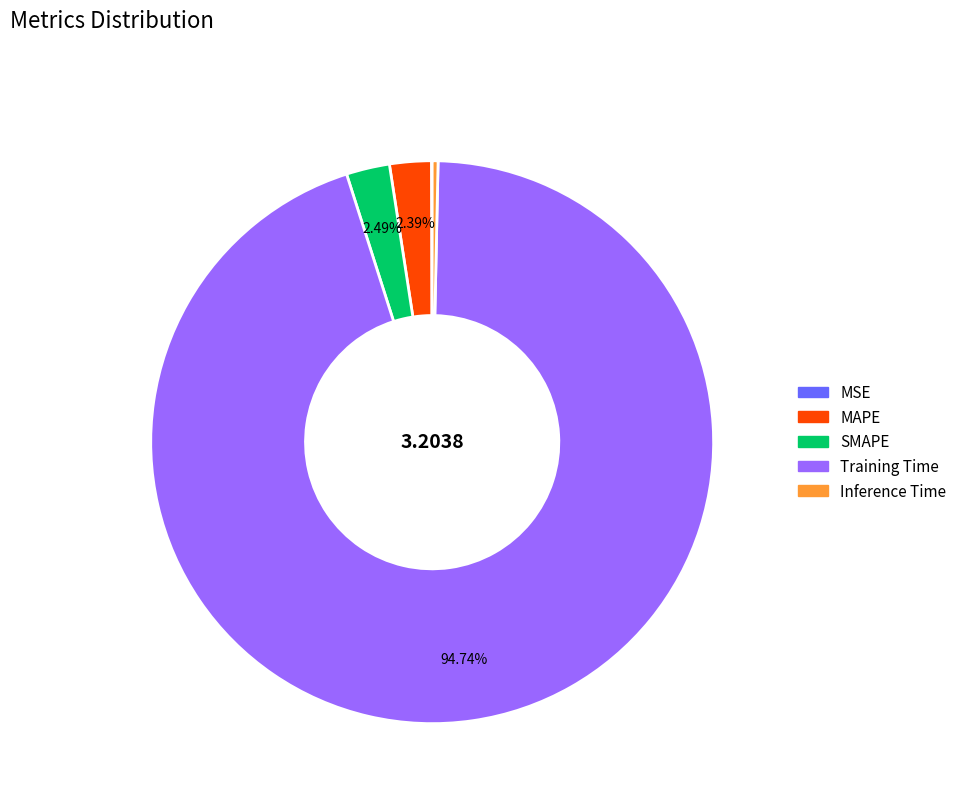

What percentage is the Training Time slice, to the nearest percent?

95%